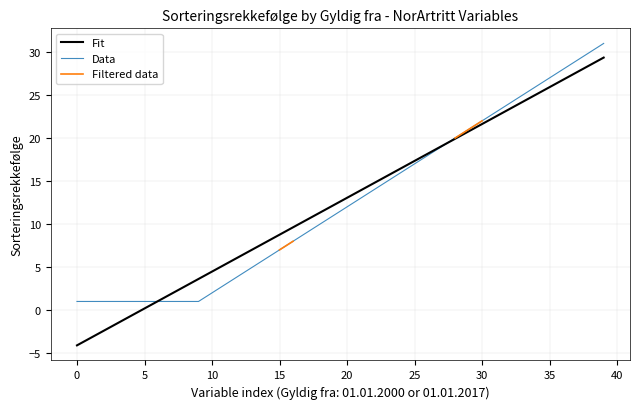

How many lines are shown in the chart?

3